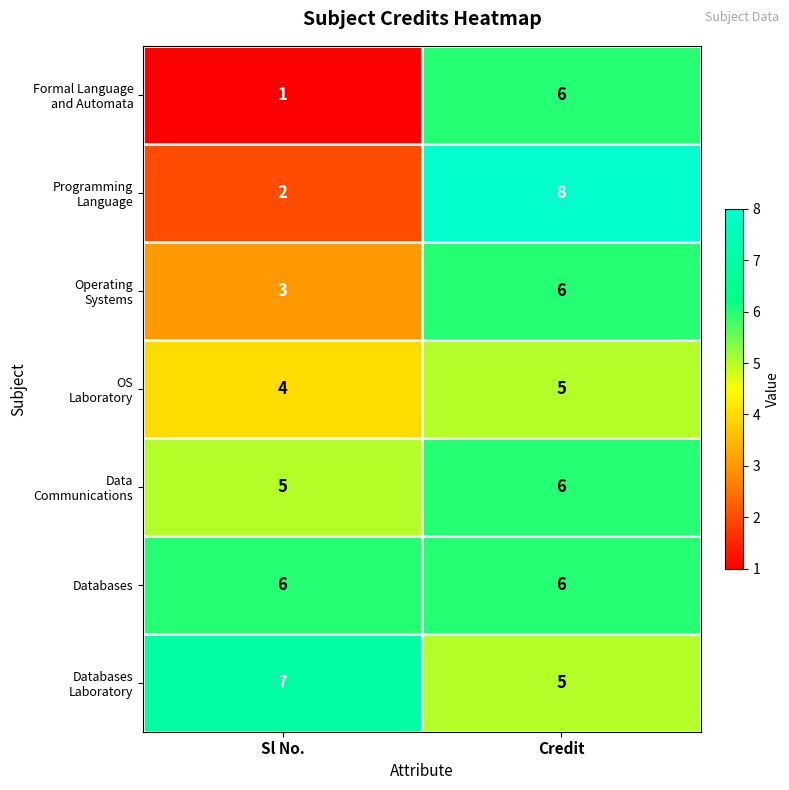

Is it true that Databases equals 6 at Sl No.?

True